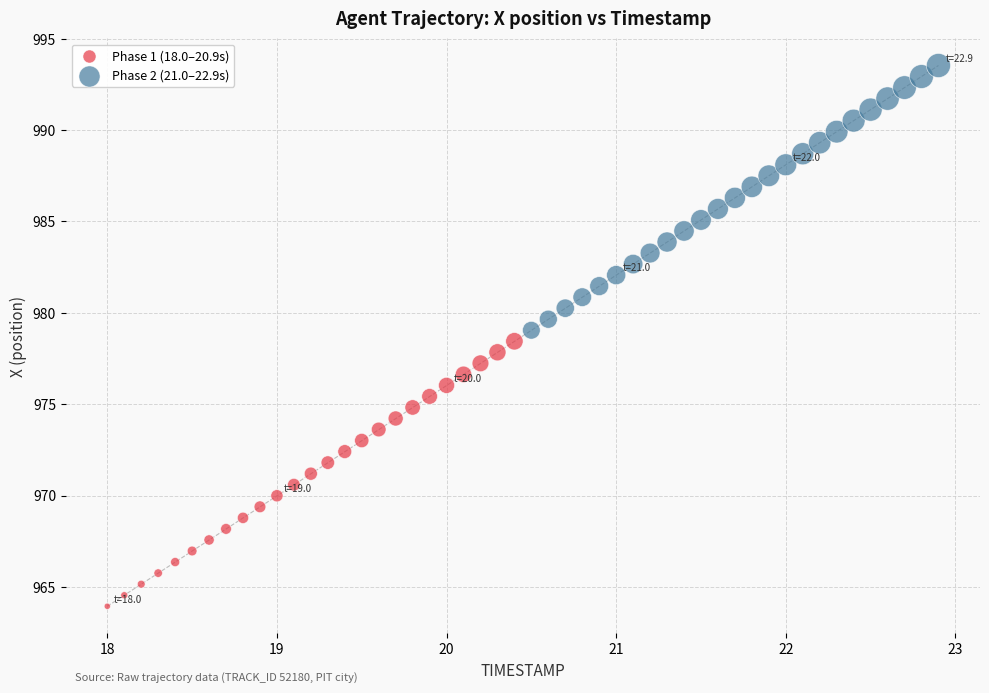

Which series reaches the minimum Y coordinate?

Phase 1 (18.0–20.9s)